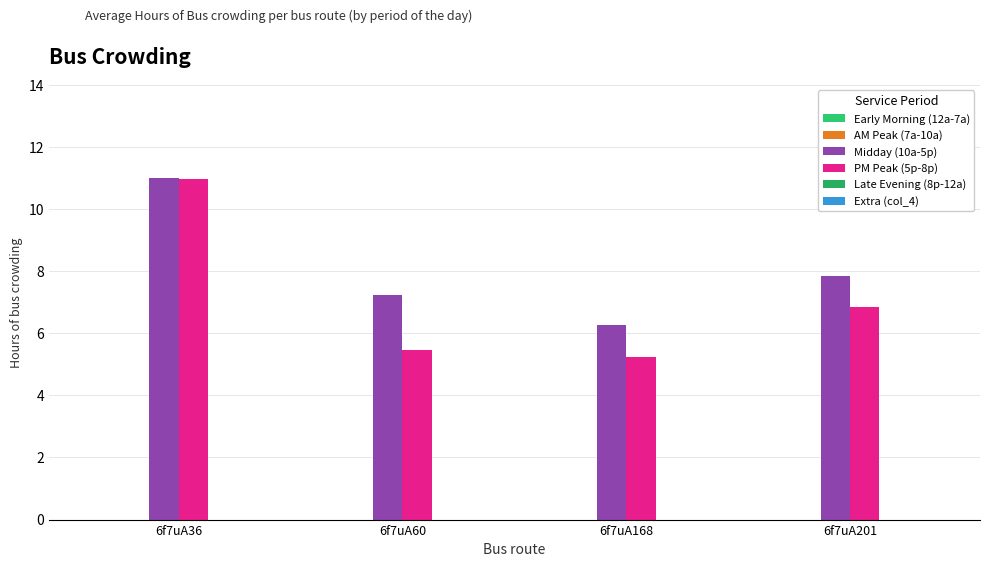

Are the bars grouped side by side (vs. stacked)?

Yes